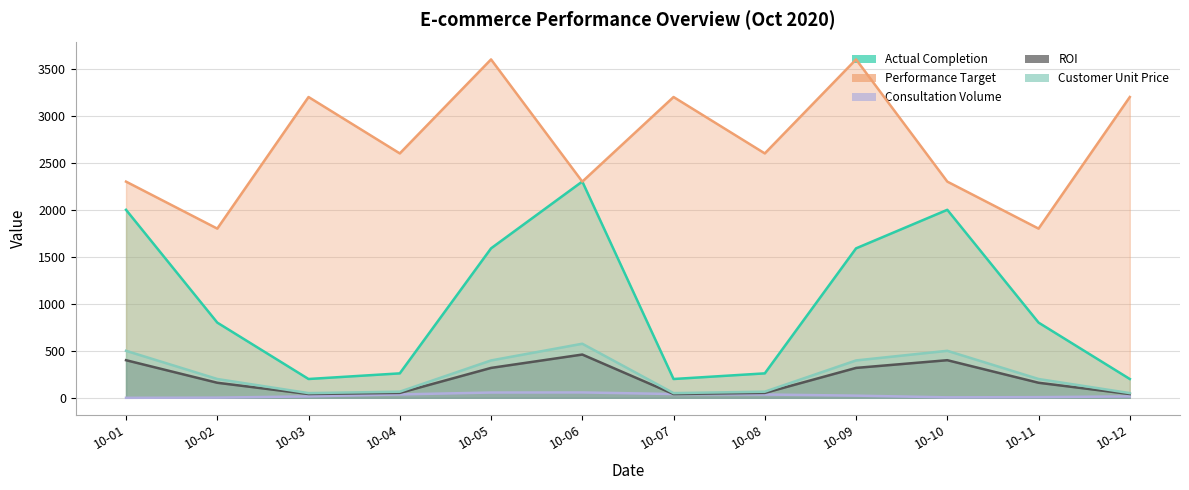

Between 10-03 and 10-05, which is larger?

10-05